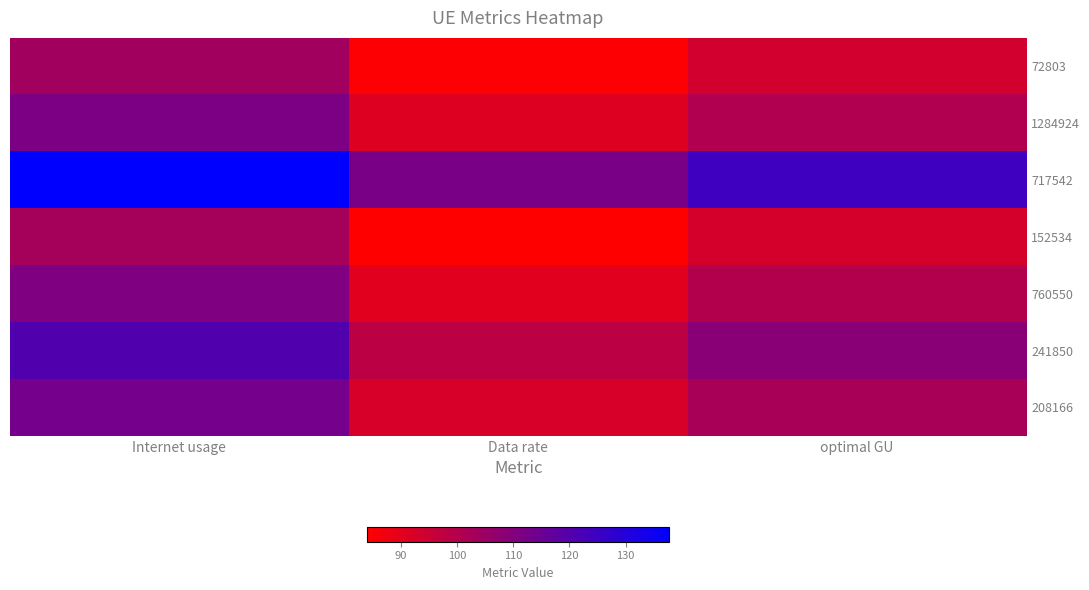

Rank the series at Internet usage from highest to lowest value.

717542, 241850, 208166, 1284924, 760550, 72803, 152534